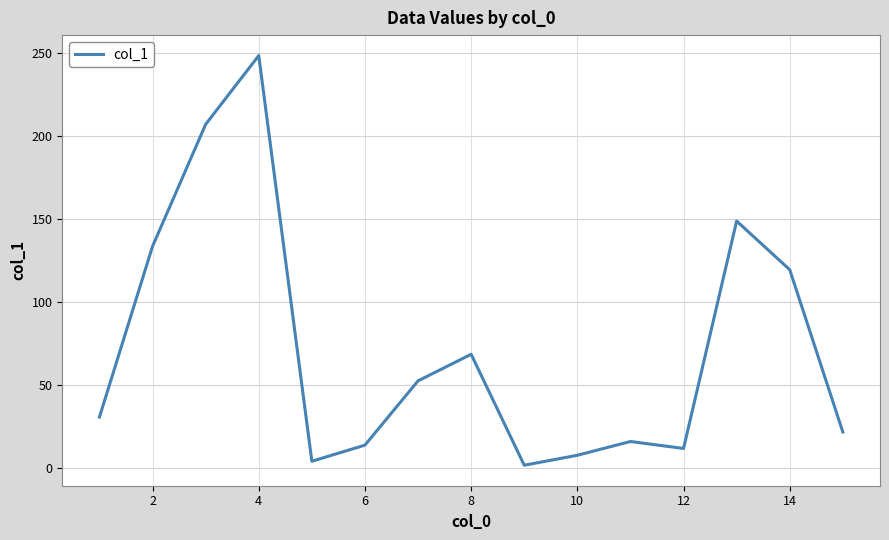

What is the difference between the maximum and minimum values?

246.6